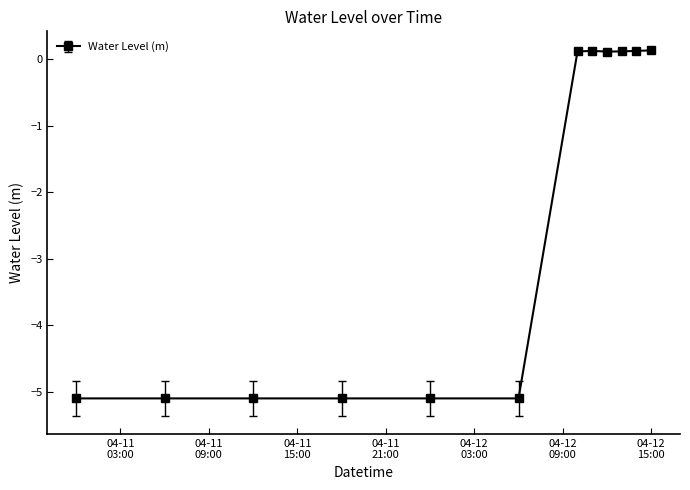

What is the value of the 1st point from the left?

-5.1